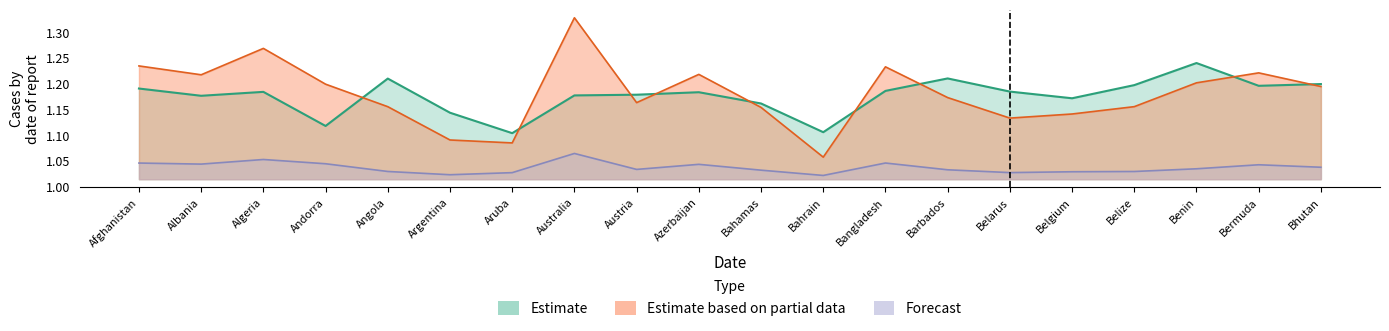

The value of ratio15days at Angola is 1.2. True or false?

True